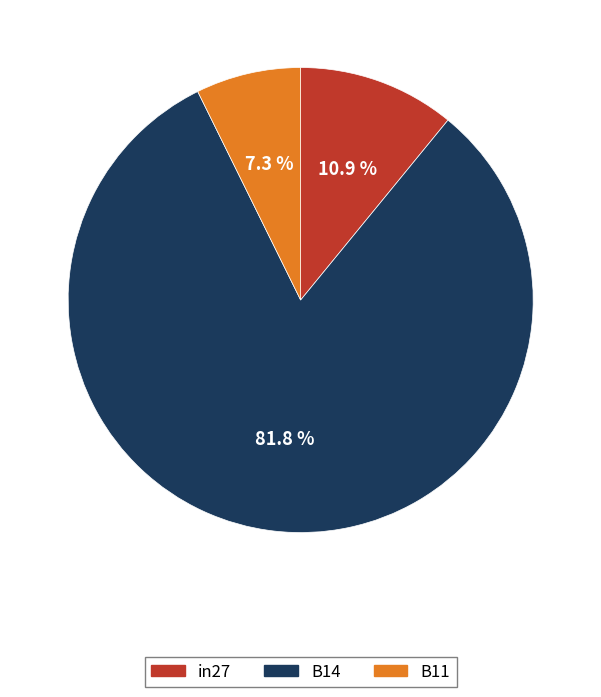

Which category has the biggest portion of the pie?

B14